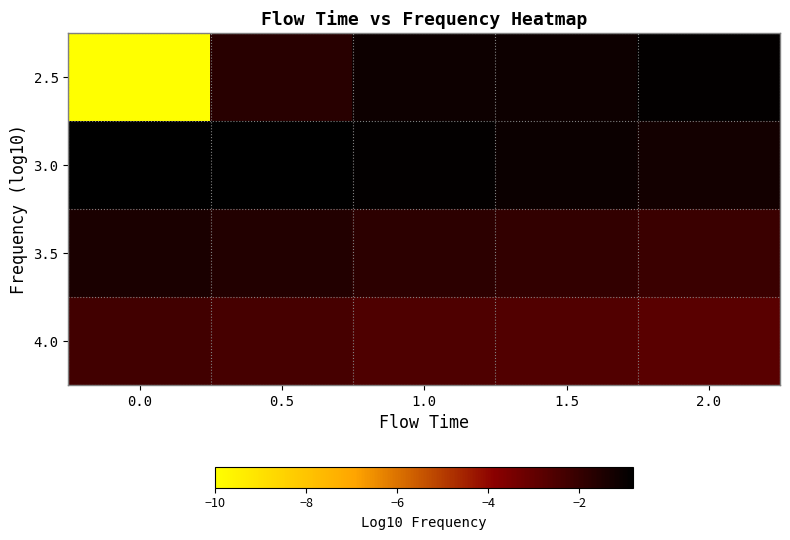

List the series in order of their peak value, lowest first.

4.0, 3.5, 2.5, 3.0